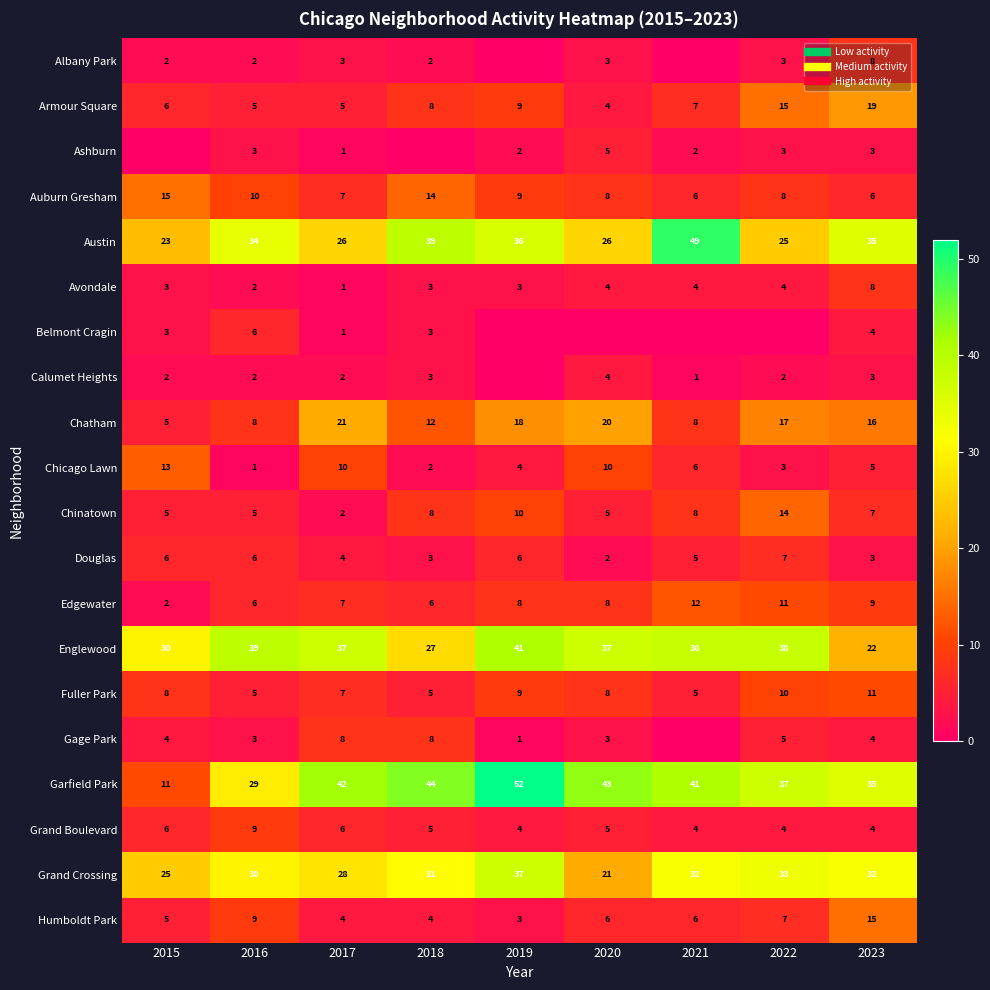

Where is Gage Park nearest to the value 4?

2015